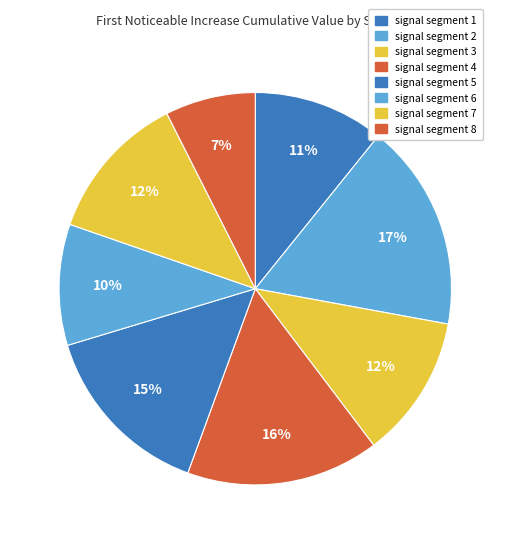

How many slices are in this pie chart?

8